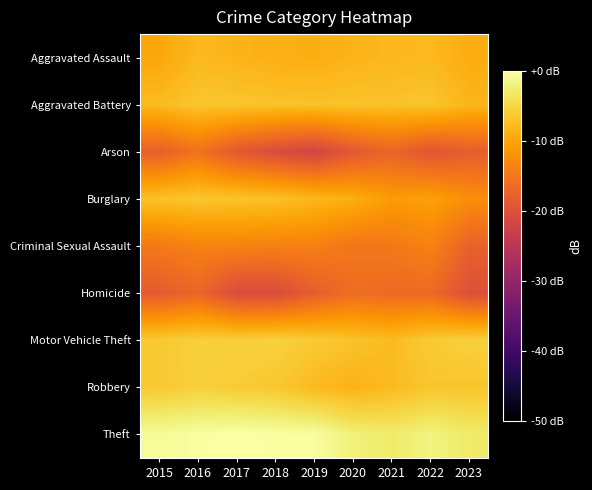

Rank the series by their maximum value, from lowest to highest.

Homicide, Arson, Criminal Sexual Assault, Aggravated Assault, Aggravated Battery, Burglary, Robbery, Motor Vehicle Theft, Theft